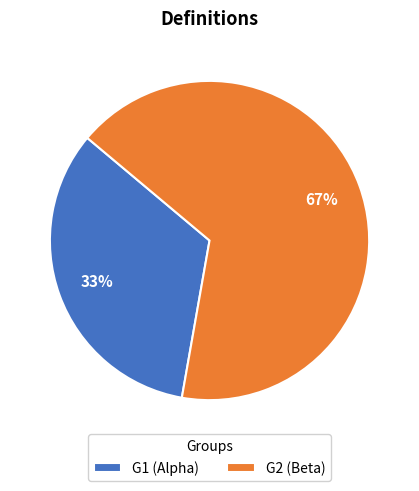

Does G2 represent more than half of the total?

Yes